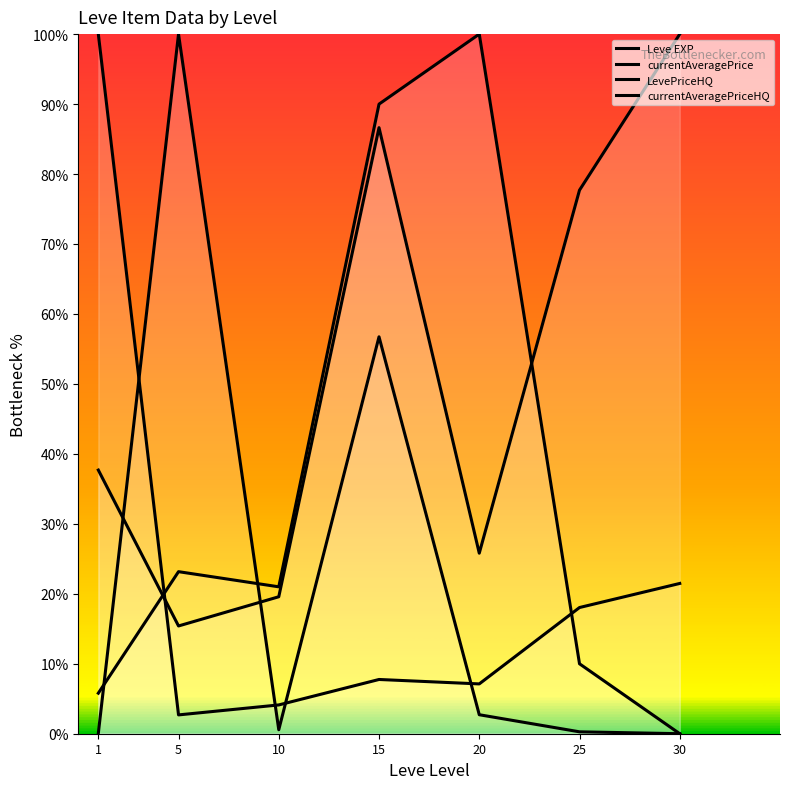

What is the difference between the maximum and minimum values in the currentAveragePrice series?

84.6